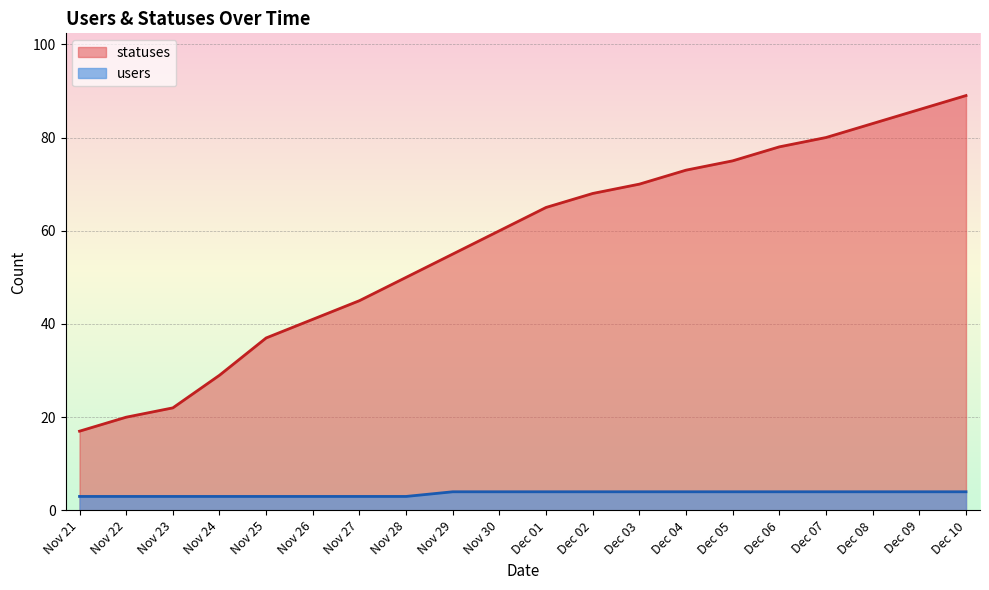

True or false: users and statuses cross at least once.

False